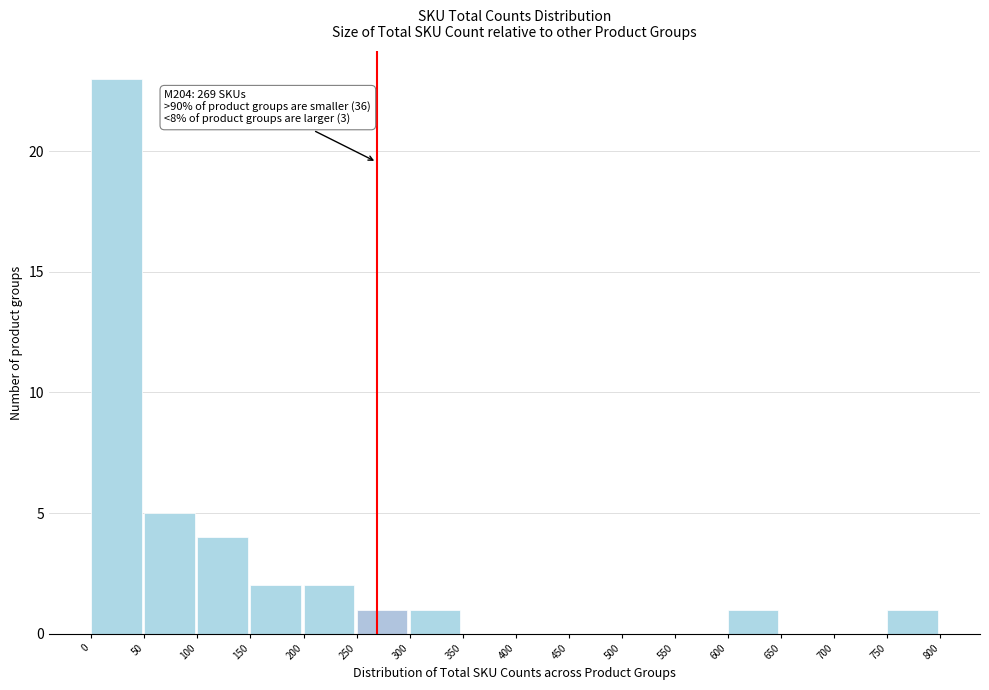

Over which range of the x-axis is the bar tallest?

0 to 50